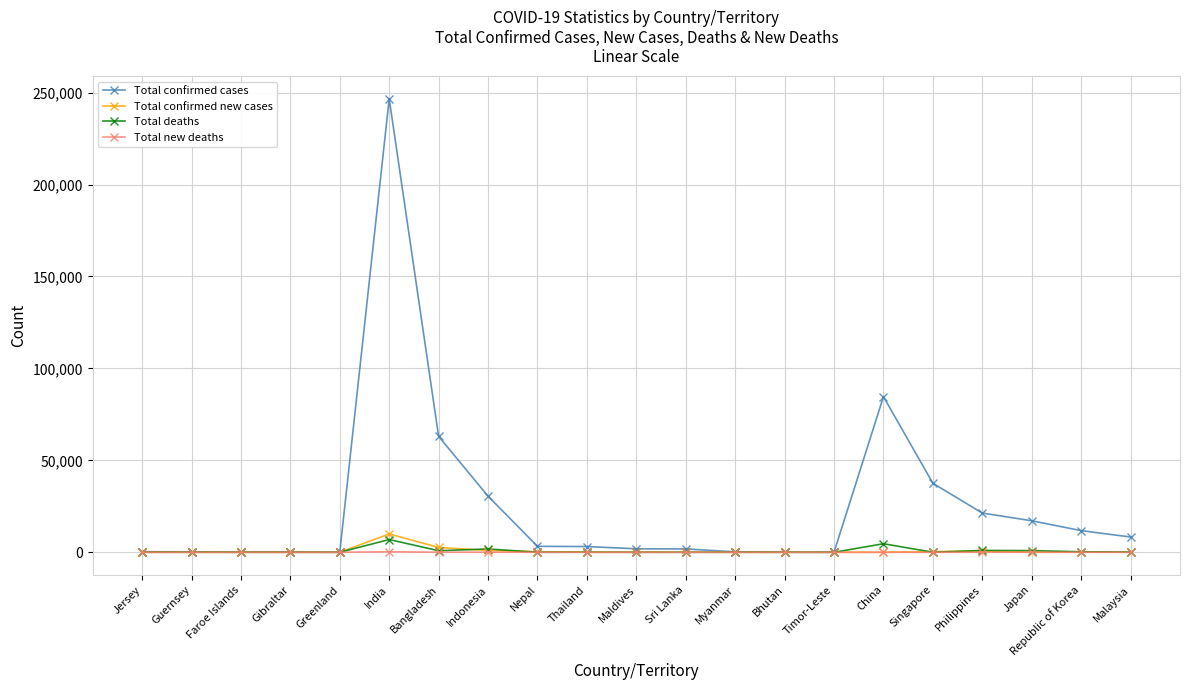

How many data points in Total confirmed cases are less than 3112?

10